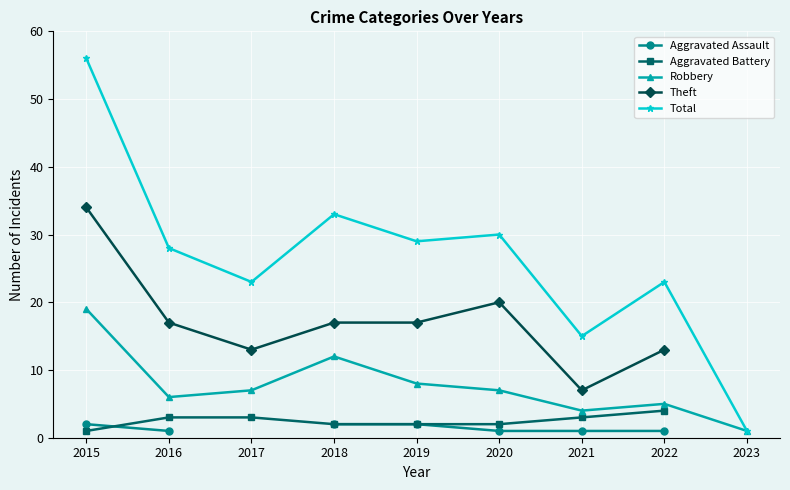

The value of Robbery at 2015 is 30.9. True or false?

False